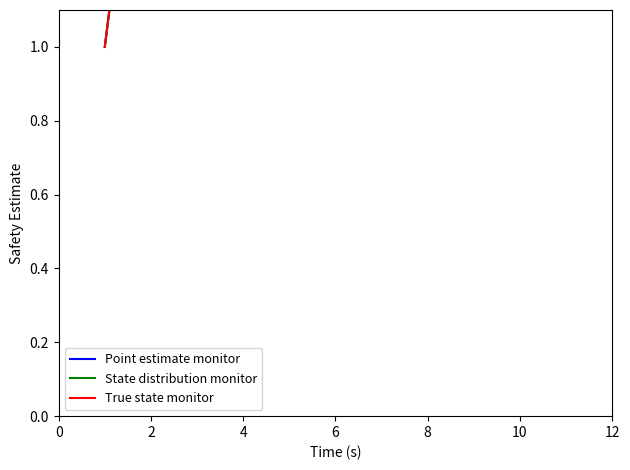

Is it true that True state monitor equals 2 at 4?

False